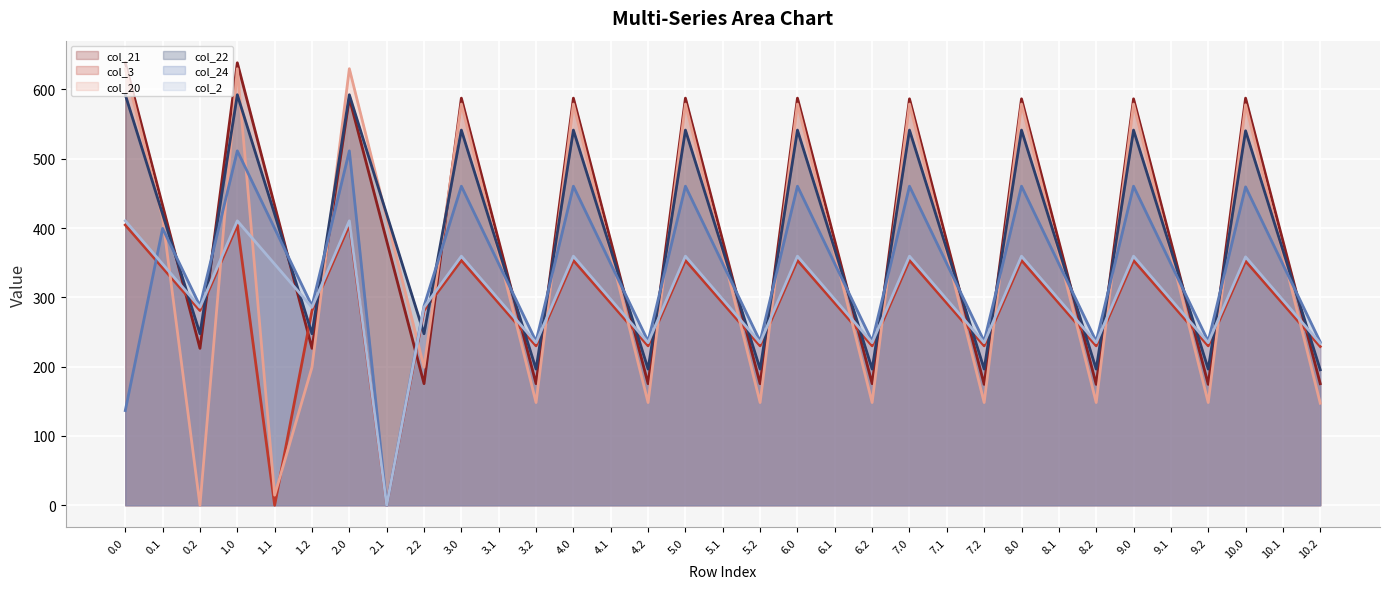

What is the sum of the col_20 (line) values at 2.2 and 1.1?

213.7